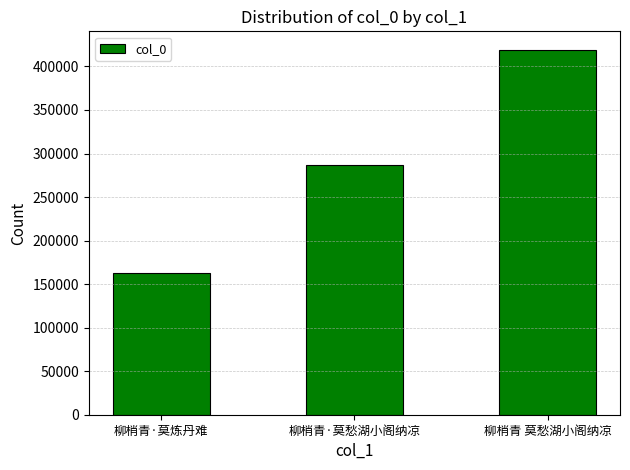

Between 柳梢青·莫炼丹难 and 柳梢青·莫愁湖小阁纳凉, which is larger?

柳梢青·莫愁湖小阁纳凉